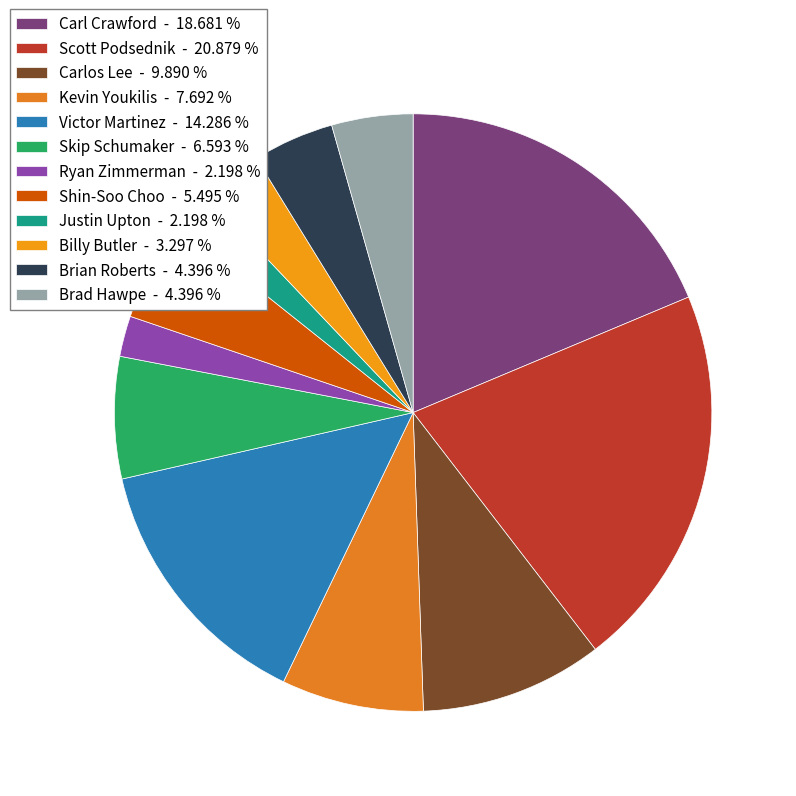

Rank the categories by value from lowest to highest.

Ryan Zimmerman, Justin Upton, Billy Butler, Brian Roberts, Brad Hawpe, Shin-Soo Choo, Skip Schumaker, Kevin Youkilis, Carlos Lee, Victor Martinez, Carl Crawford, Scott Podsednik